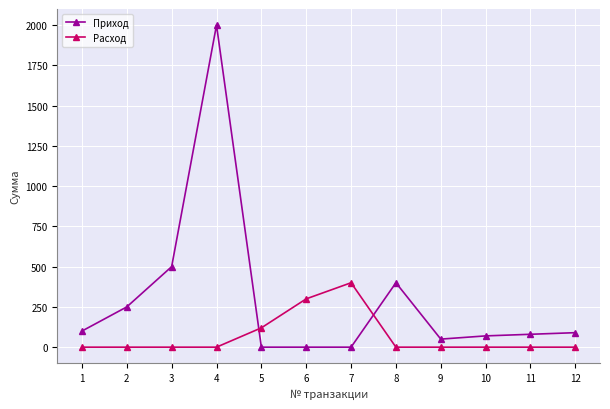

At which category is the sum across all series the highest?

4